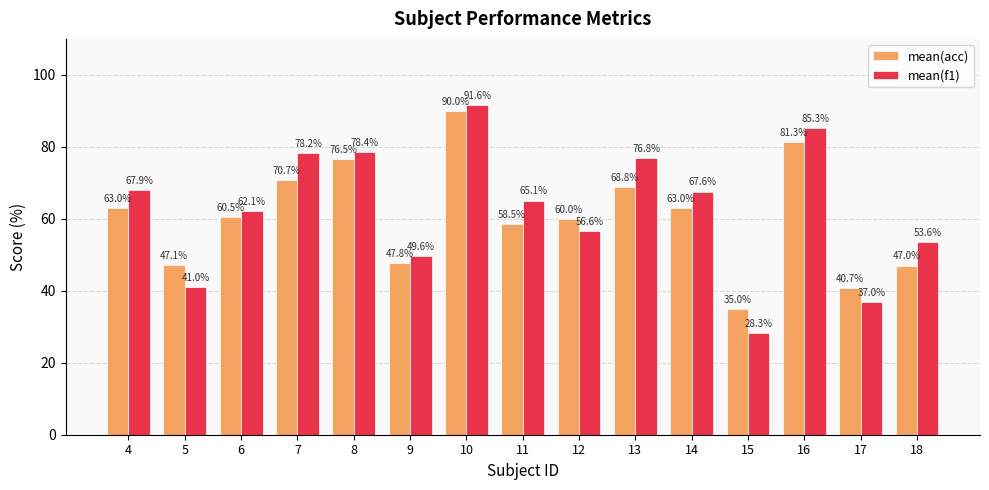

The value of mean(acc) at 6 is 60.5. True or false?

True